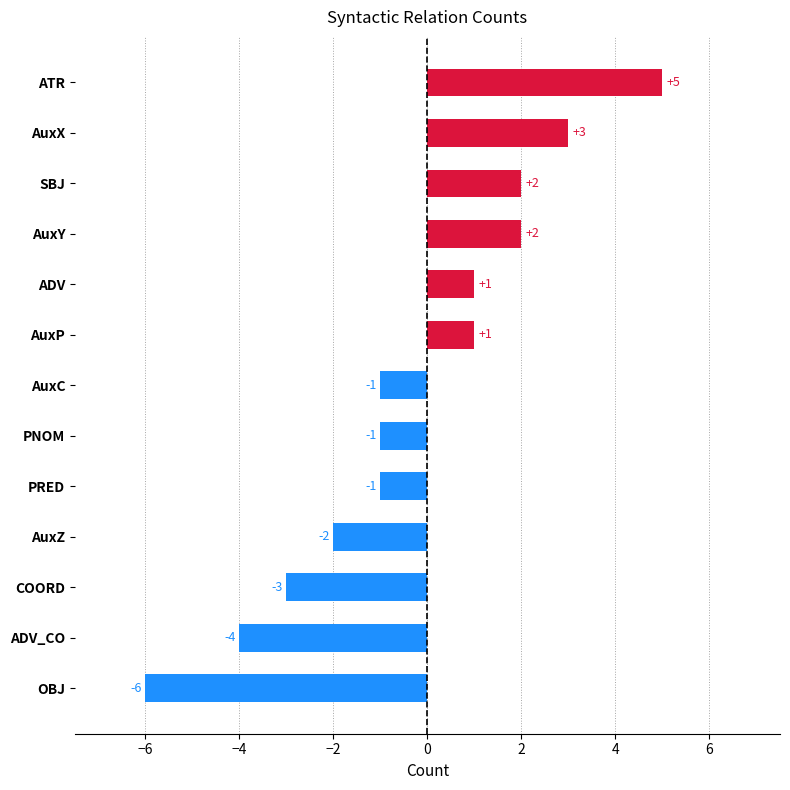

What is the sum of the values at ADV and SBJ?

3